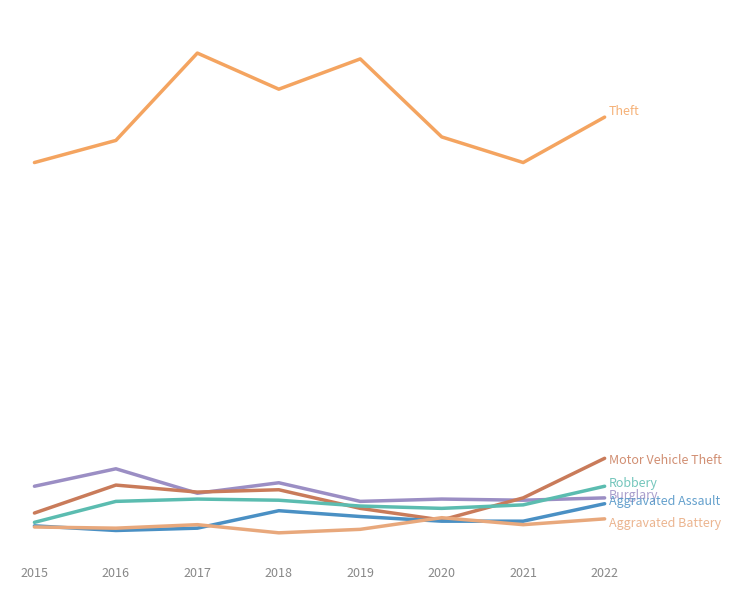

Does the chart have visible grid lines?

No